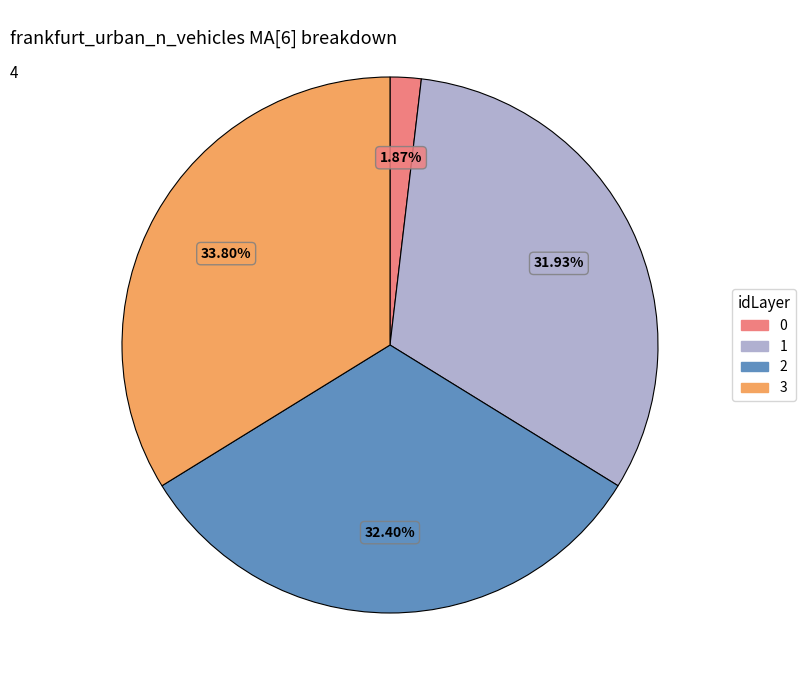

Between 3 and 2, which is larger?

3